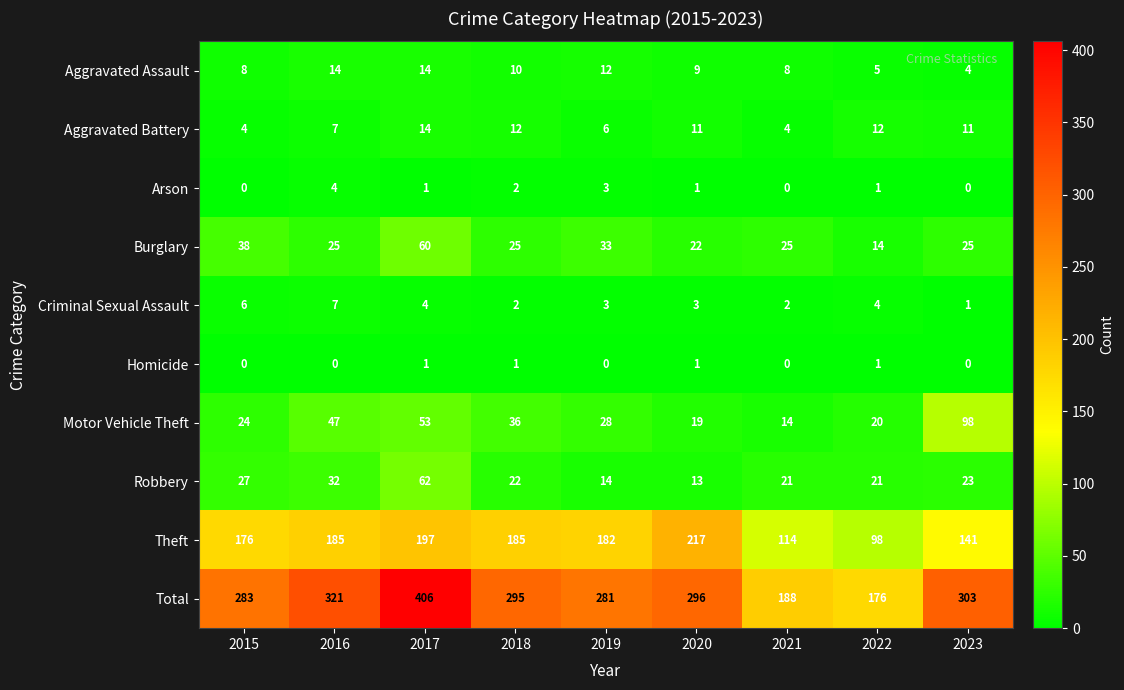

What is the total value across all series at 2017?

812